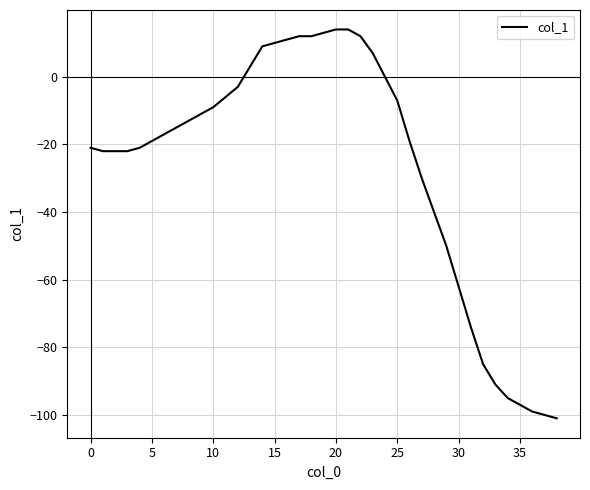

Does the chart have visible grid lines?

Yes